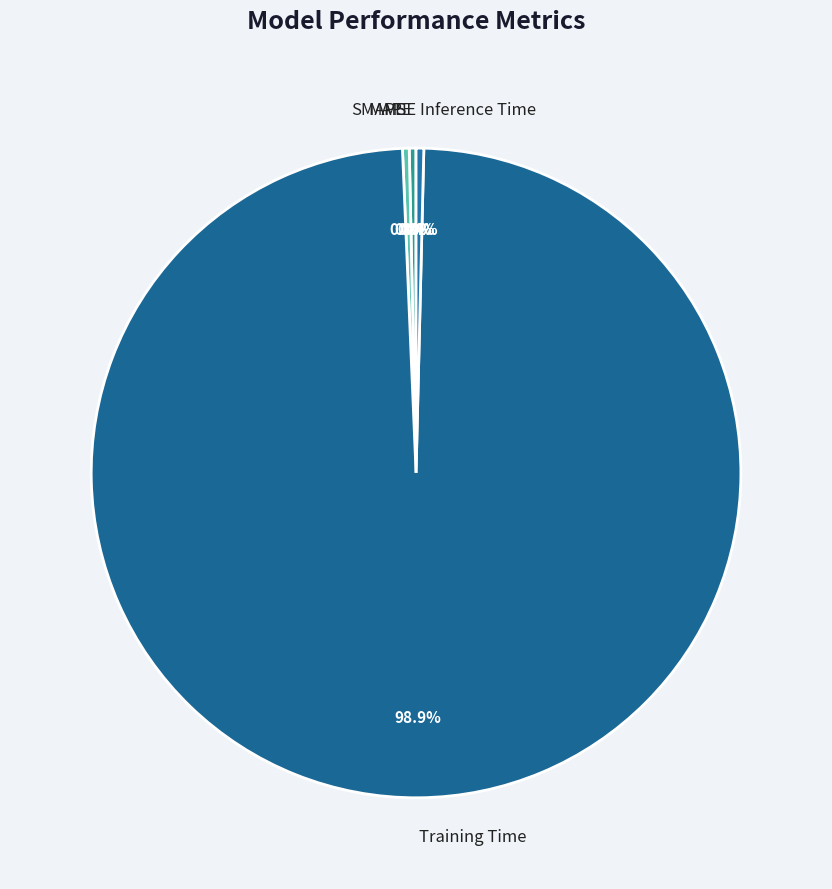

Between MAPE and Training Time, which is larger?

Training Time